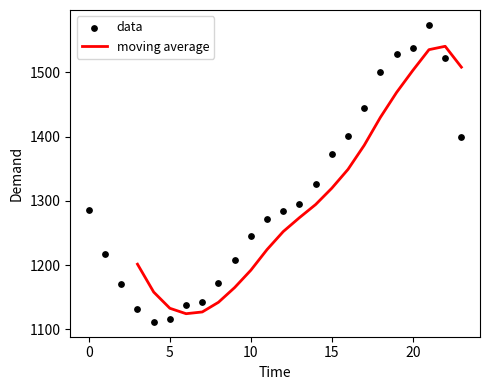

What is the change in value from 5 to 21?

+458.1